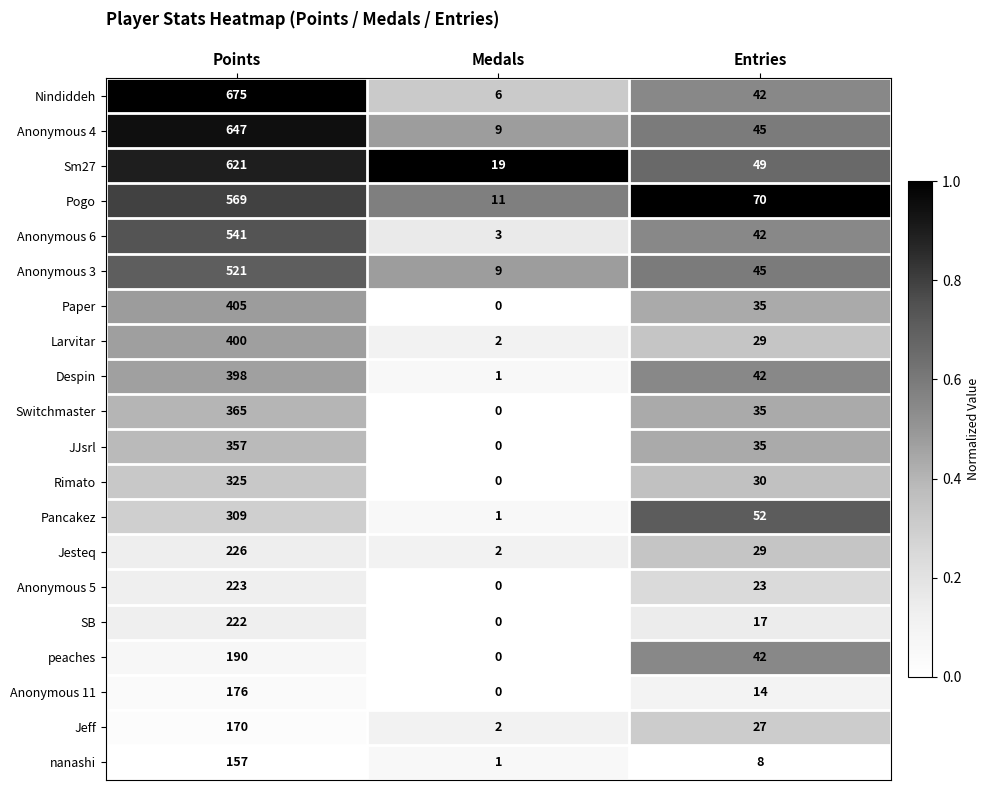

Rank the series at Points from highest to lowest value.

Nindiddeh, Anonymous 4, Sm27, Pogo, Anonymous 6, Anonymous 3, Paper, Larvitar, Despin, Switchmaster, JJsrl, Rimato, Pancakez, Jesteq, Anonymous 5, SB, peaches, Anonymous 11, Jeff, nanashi